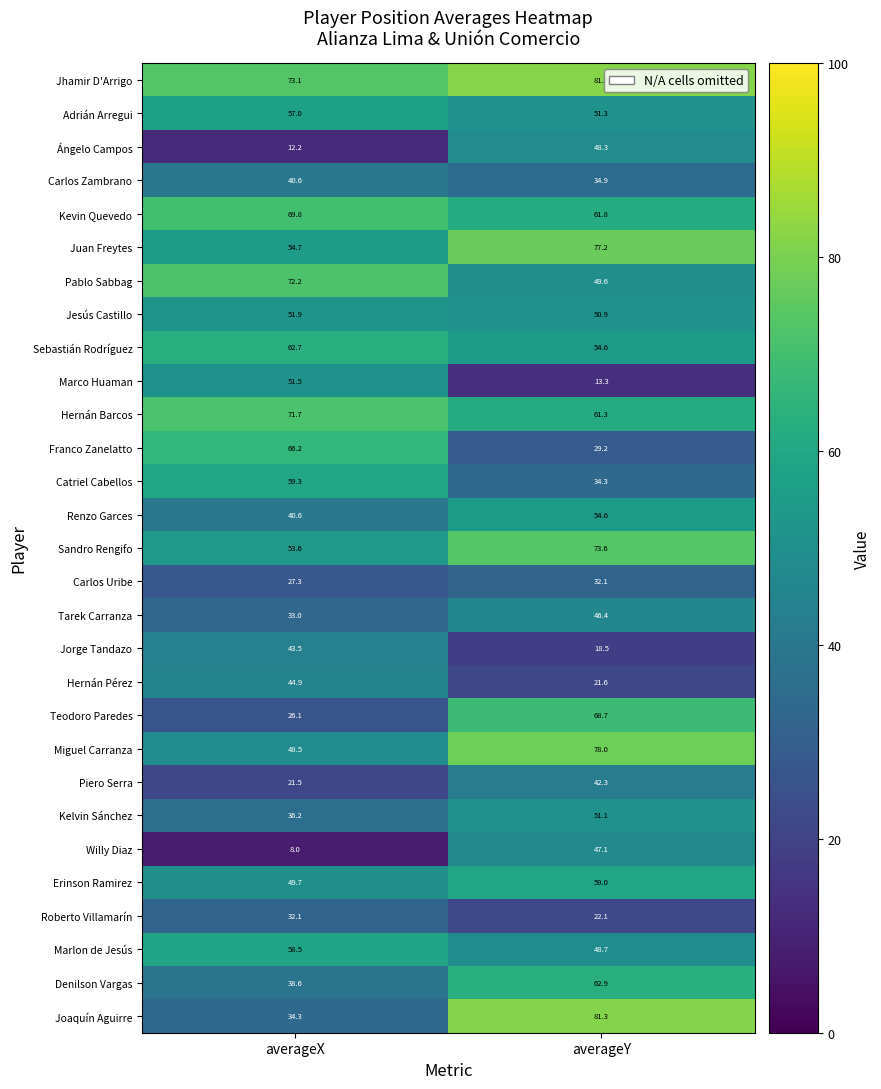

List the labels in order of Marco Huaman value, smallest first.

averageY, averageX